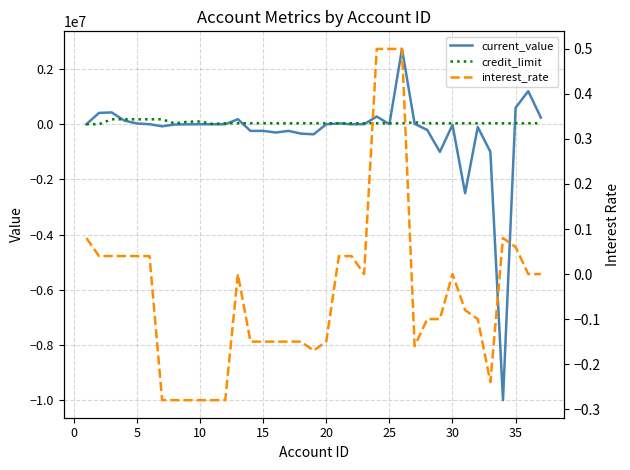

Is this an area chart (filled region under the line)?

No